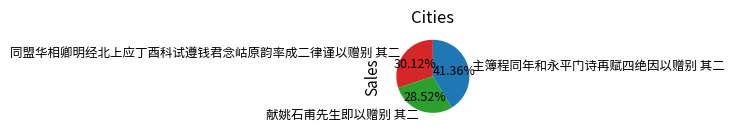

To the nearest percent, what is the difference between the 献姚石甫先生即以赠别 其二 and 同盟华相卿明经北上应丁酉科试遵钱君念岵原韵率成二律谨以赠别 其二 slice percentages?

2%